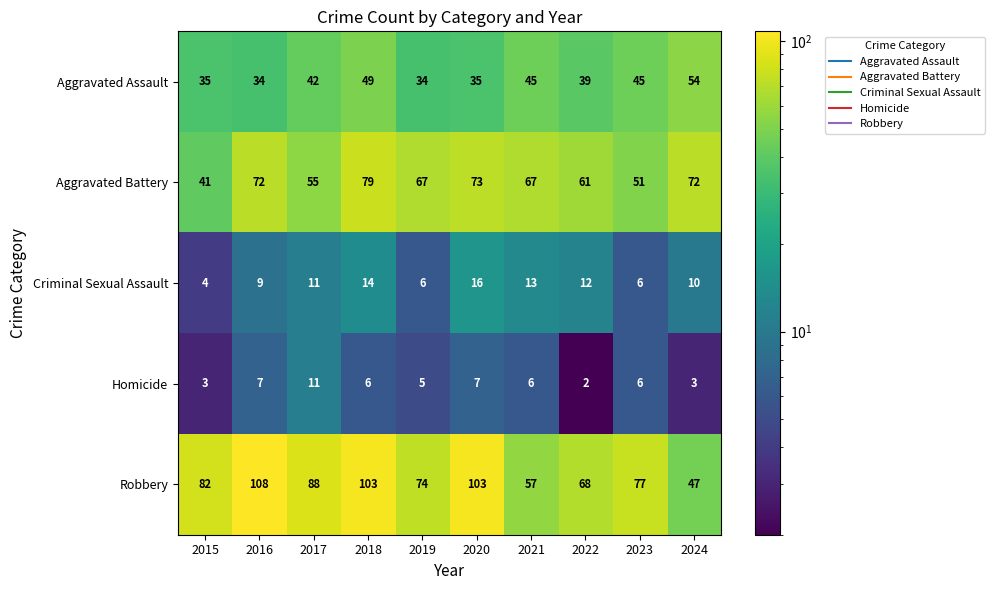

What is the approximate value of Criminal Sexual Assault at 2019, to the nearest 5?

5